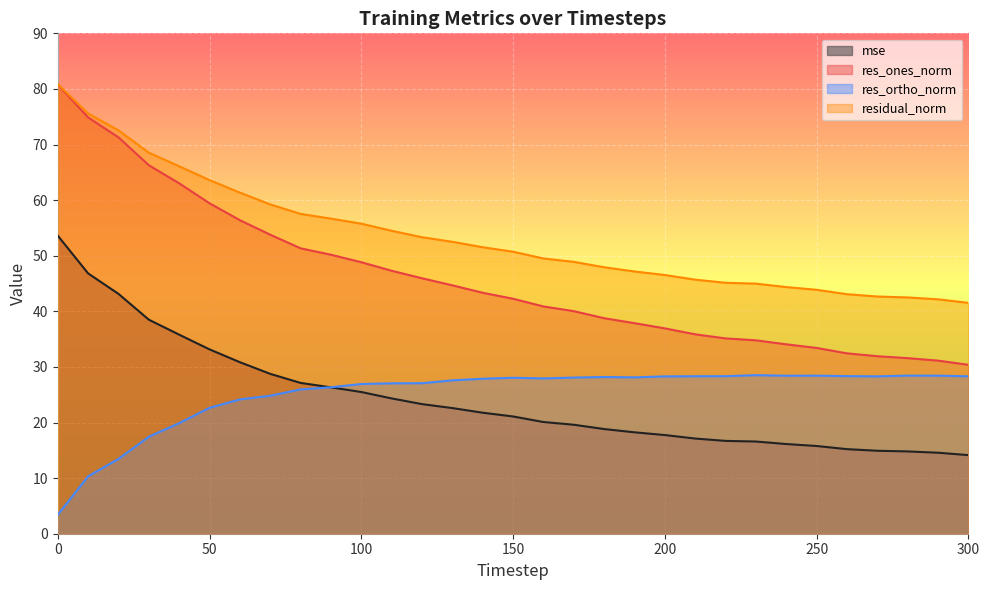

True or false: residual_norm has a value of 23.9 at 50.

False